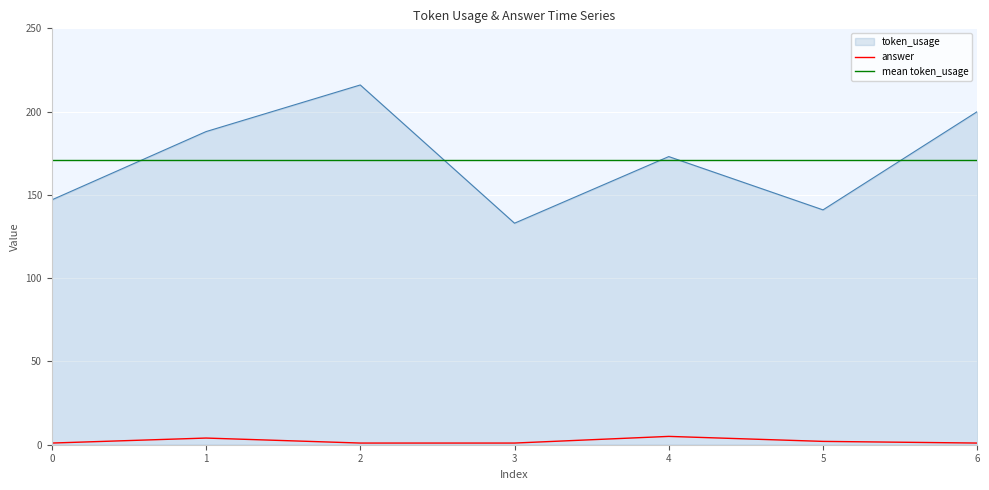

What are all the series names shown in the legend?

token_usage, answer, mean token_usage